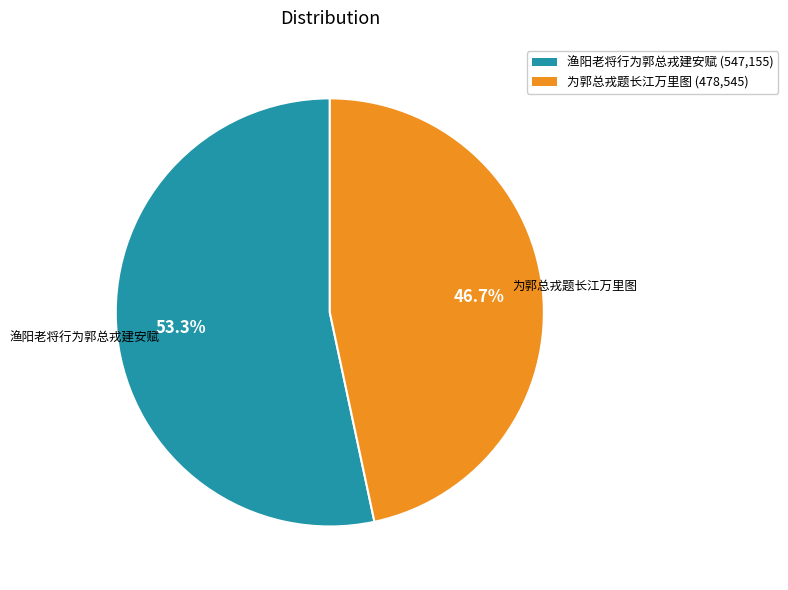

How many segments does this pie chart have?

2